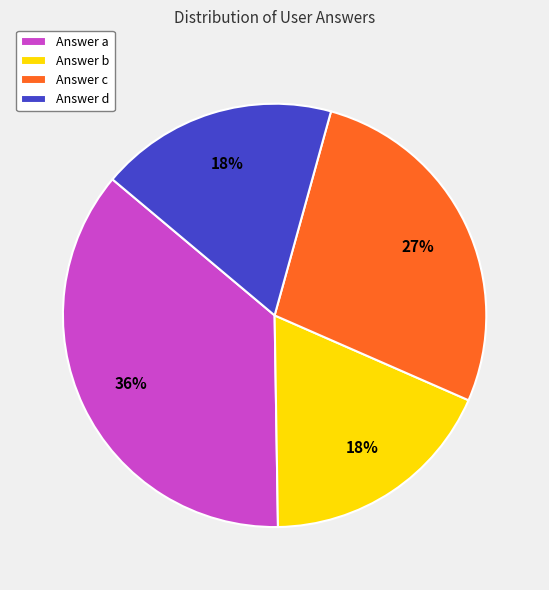

To the nearest percent, what is the difference between the largest and smallest slice percentages?

18%